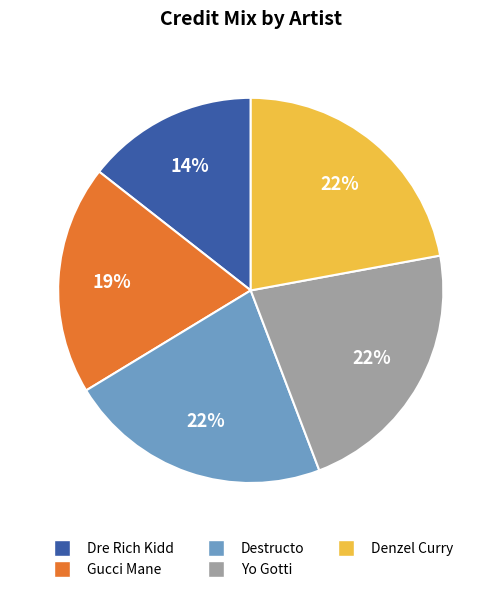

What is the smallest slice in the pie chart?

Dre Rich Kidd